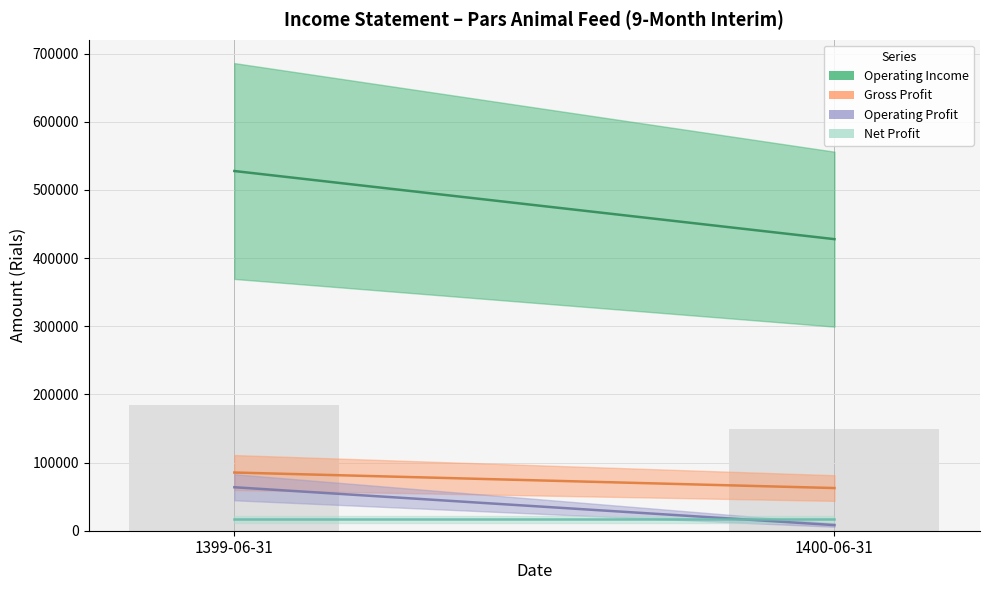

What is the label of the 1st bar from the right?

1400-06-31